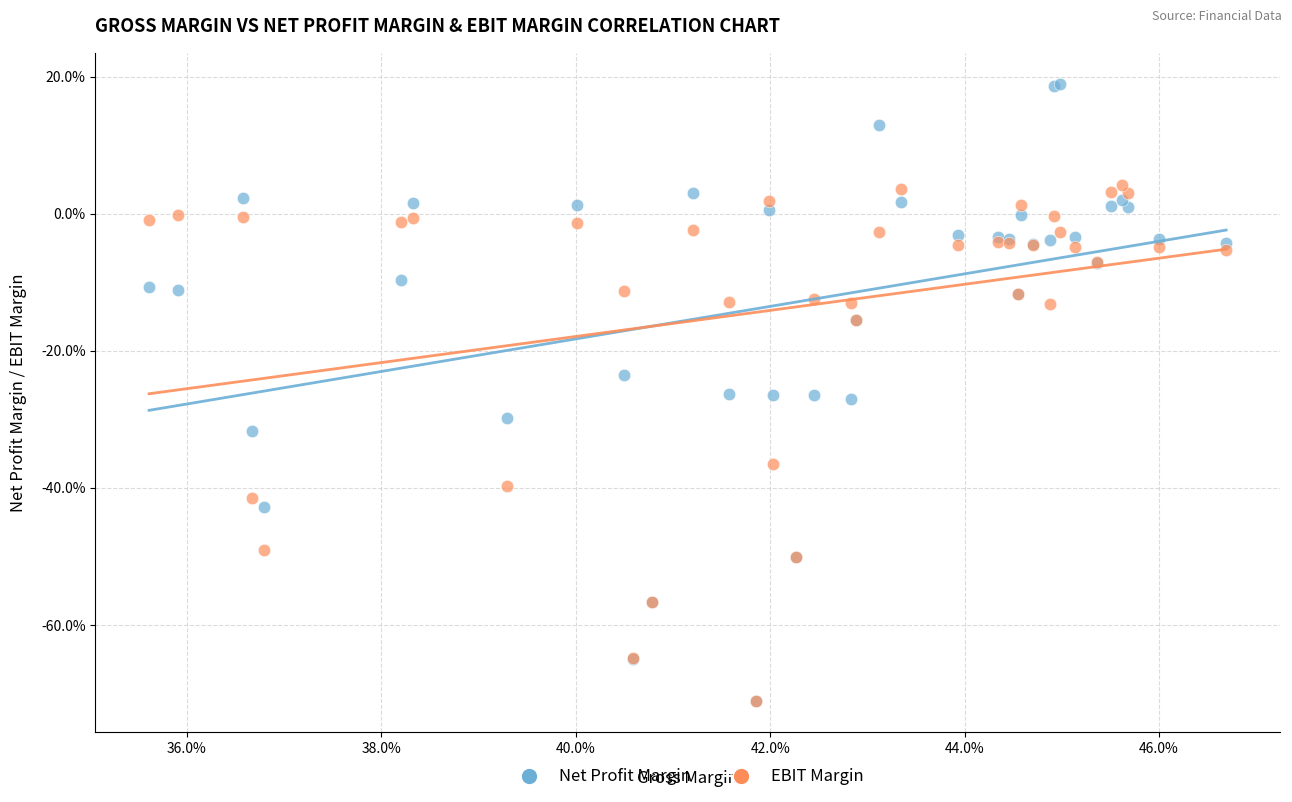

What are all the series names shown in the legend?

Net Profit Margin, EBIT Margin